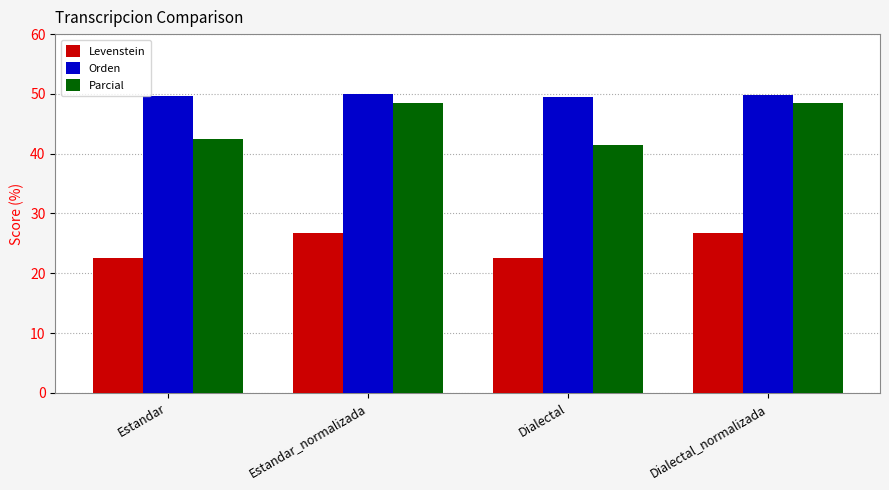

Is the value of Parcial at Dialectal greater than the value of Levenstein at Estandar_normalizada?

Yes